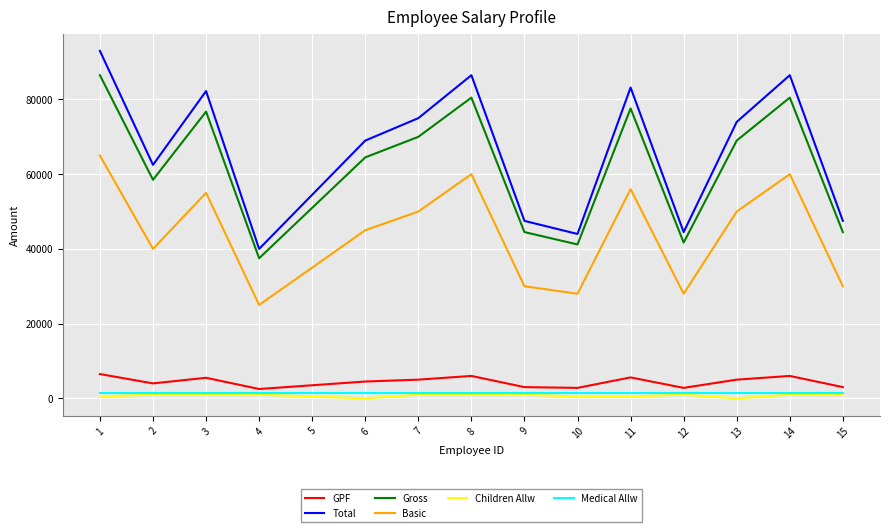

Which series has the widest spread of values?

Total